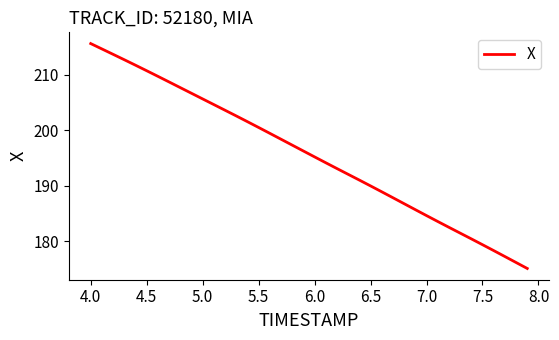

What is the difference between the maximum and minimum values?

40.6